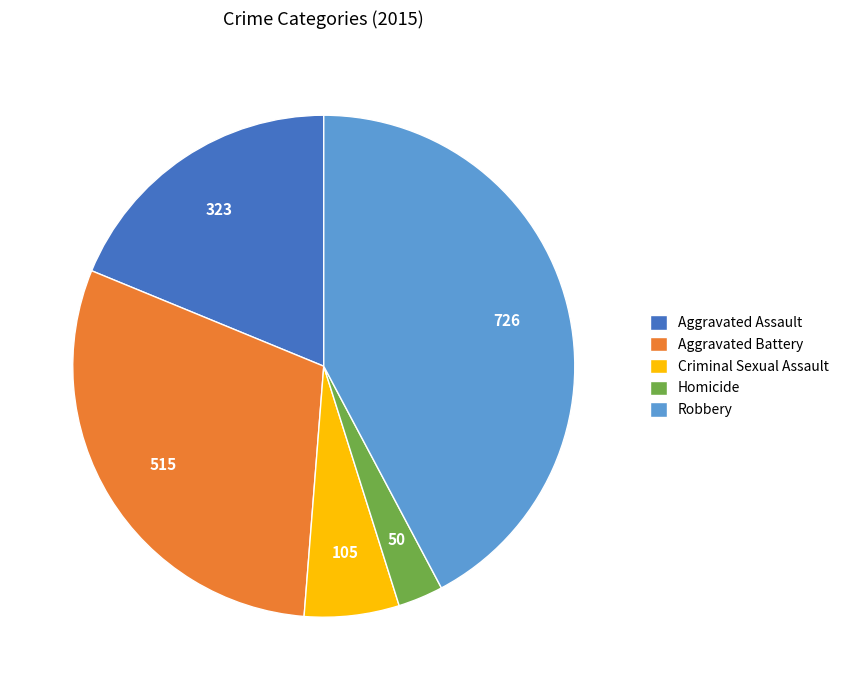

What is the largest slice in the pie chart?

Robbery